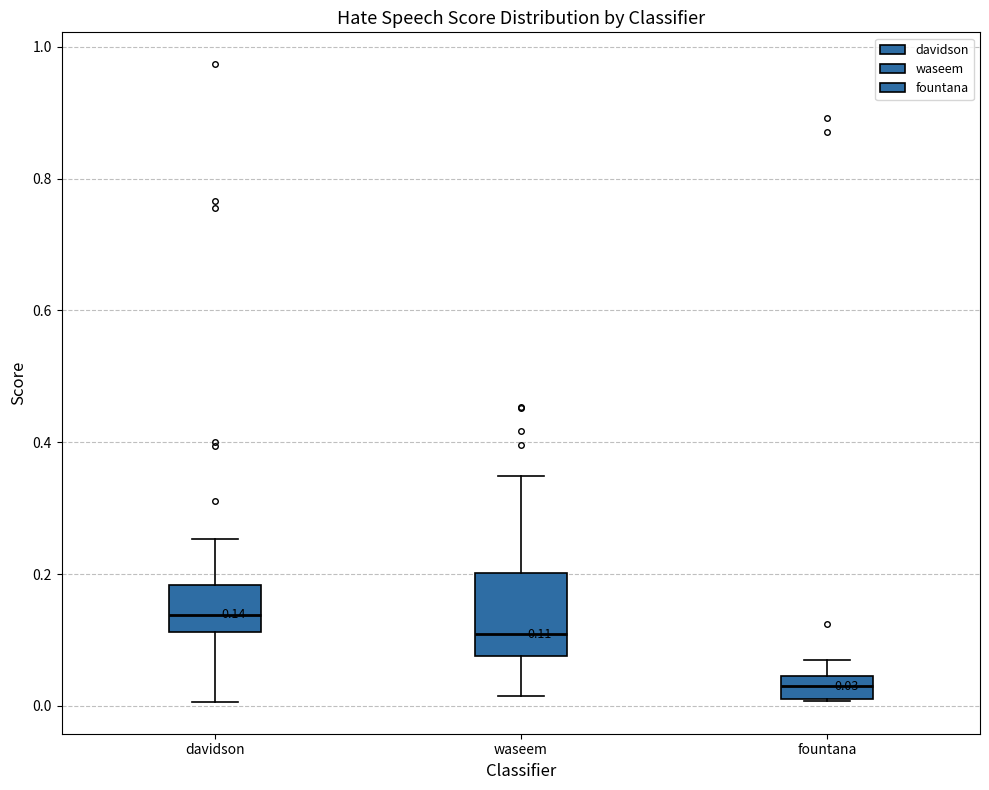

Which box is the tallest, from its lower edge to its upper edge?

waseem